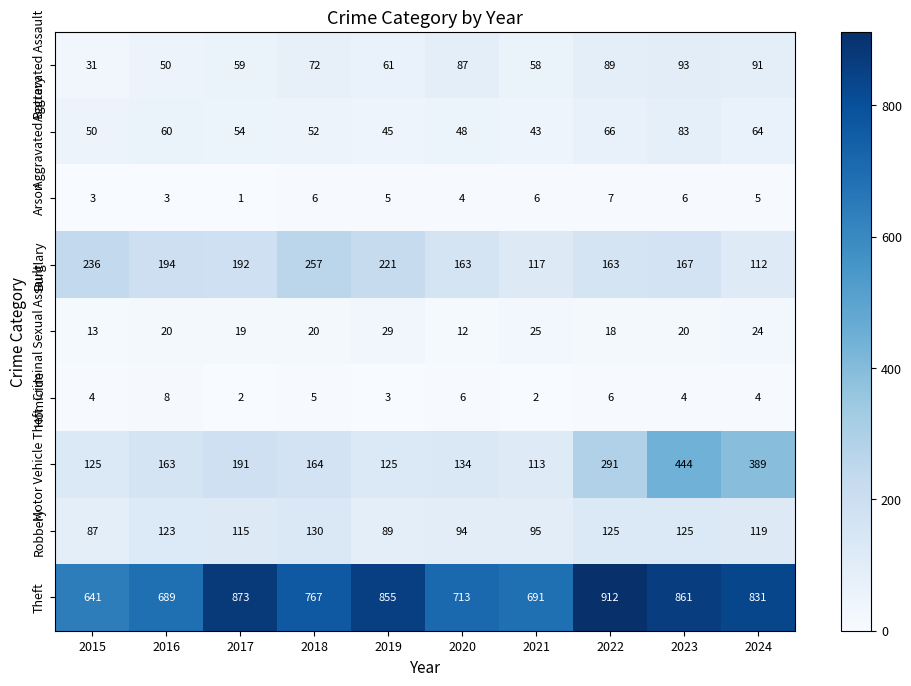

What is the difference between the highest and lowest values at 2018?

762